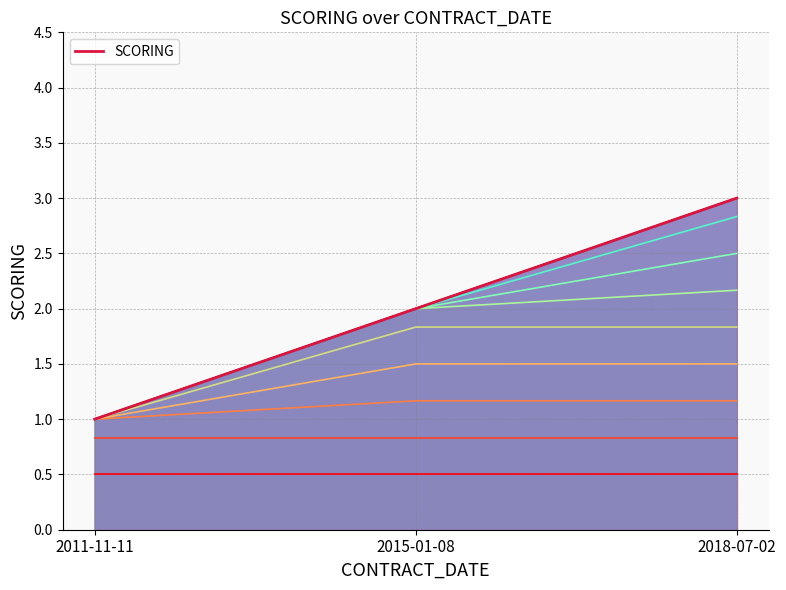

What value does the data have at 2018-07-02?

3